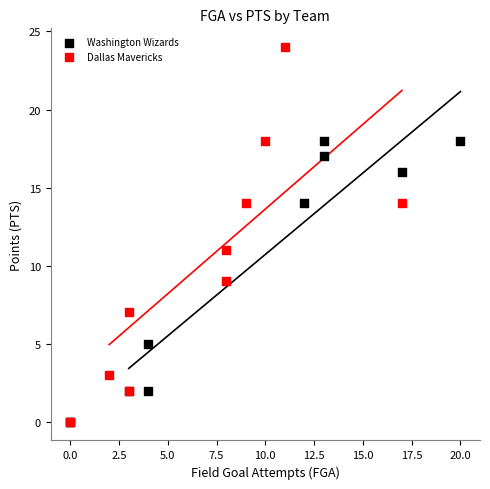

Which series contains the highest Y value?

Dallas Mavericks